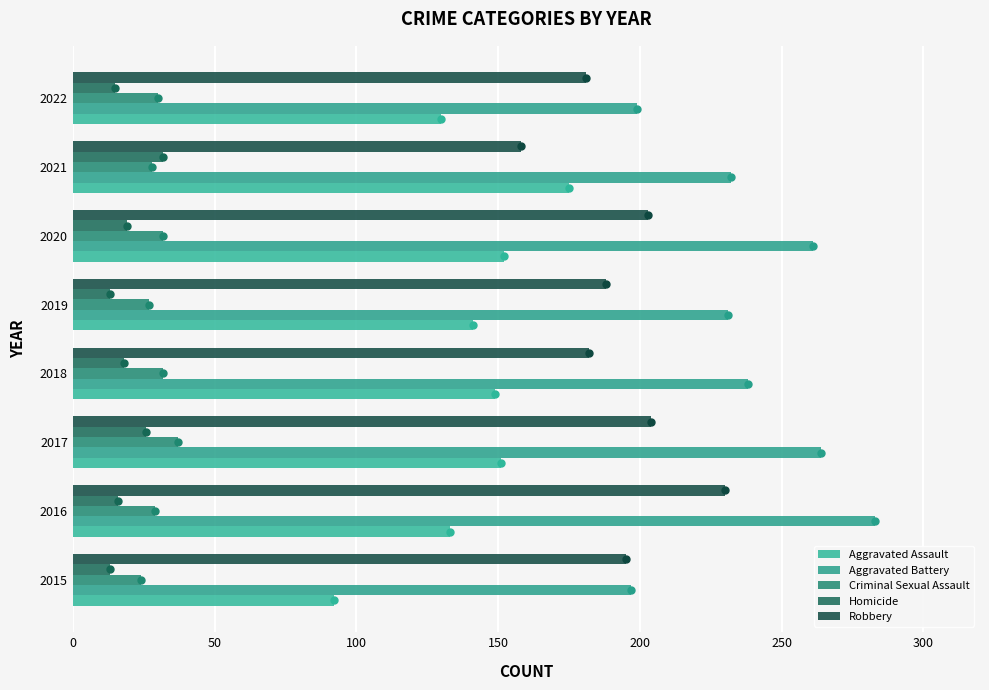

How many data points does each series have?

8